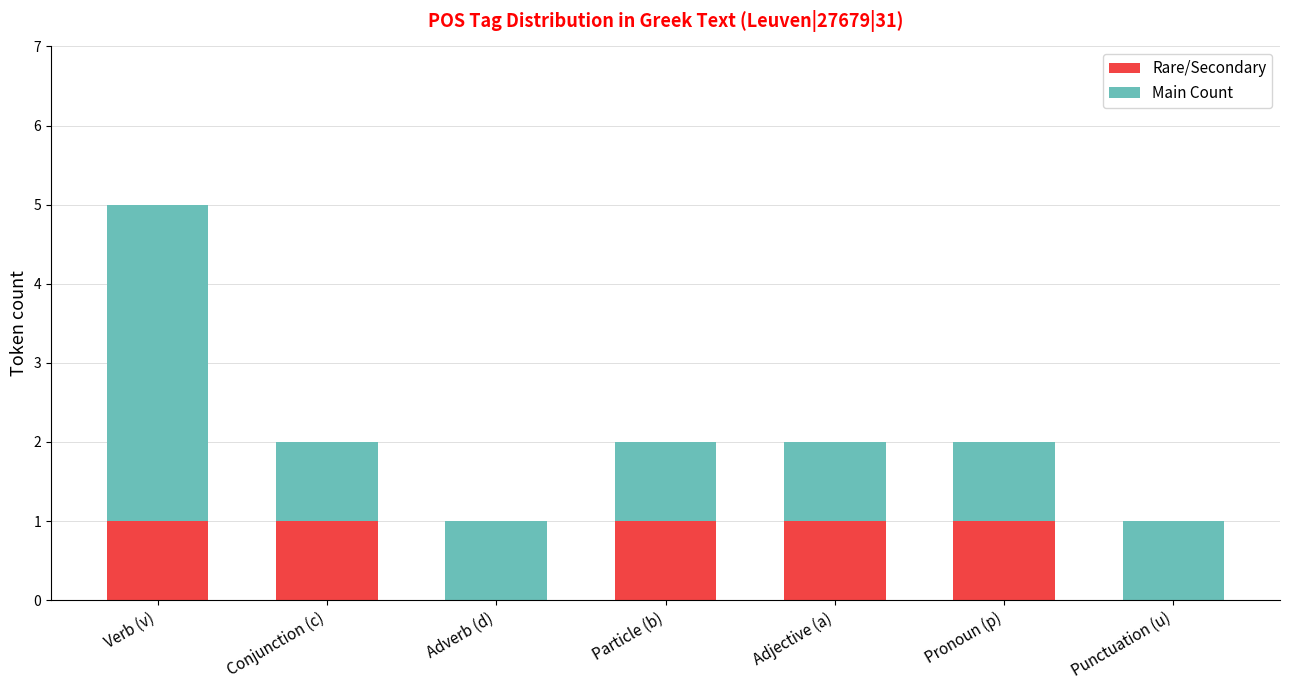

Reading right to left, list the values for the Rare/Secondary series.

Punctuation (u)=0	Pronoun (p)=1	Adjective (a)=1	Particle (b)=1	Adverb (d)=0	Conjunction (c)=1	Verb (v)=1